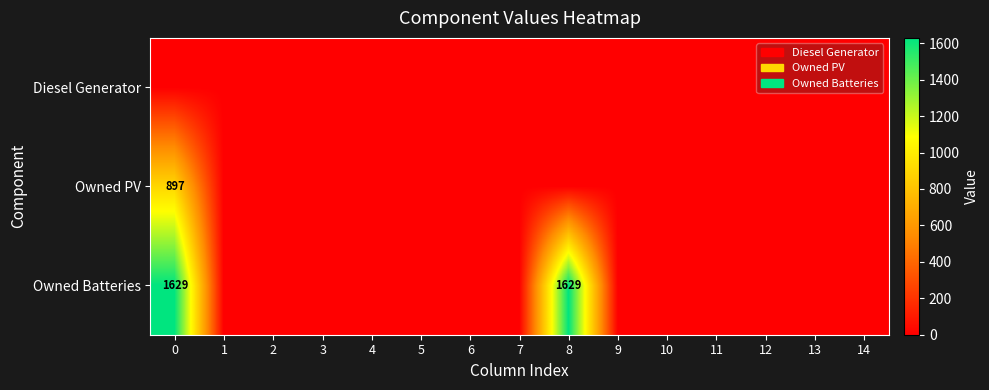

Which series has the largest range (max minus min)?

Owned Batteries